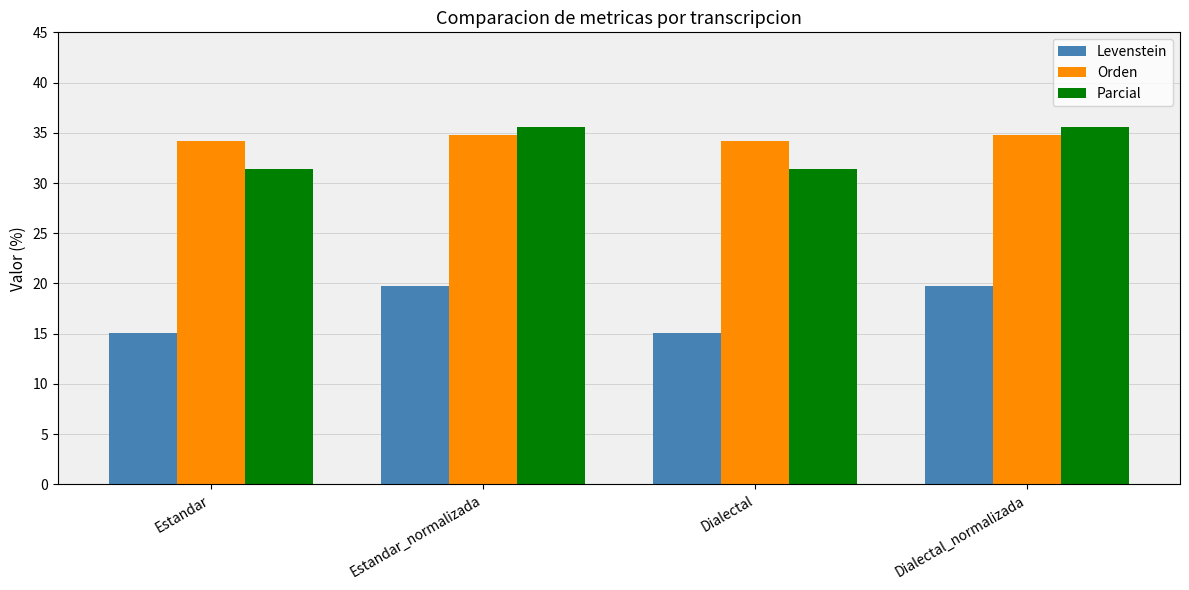

The Levenstein series shows 19.8 at Dialectal_normalizada. True or false?

True